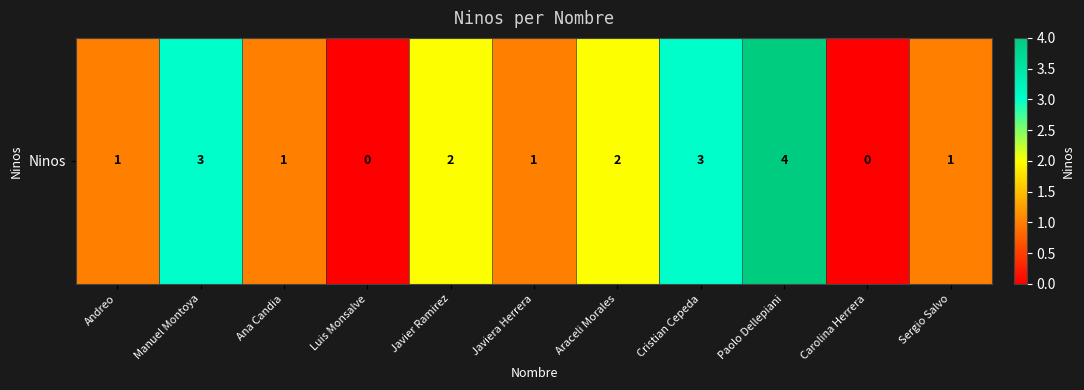

What is the average value?

2